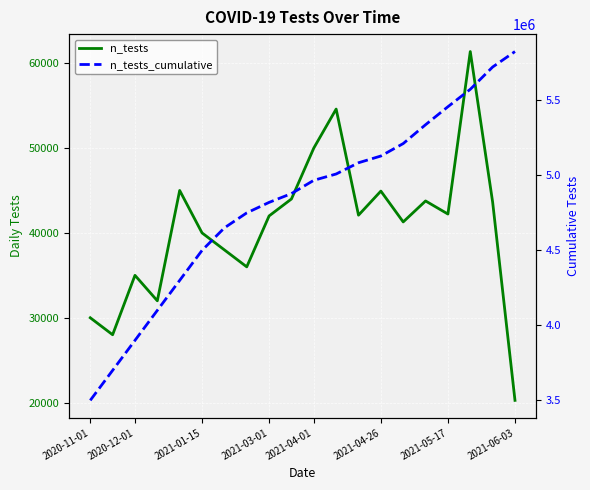

Reading left to right, extract all data points from this chart.

n_tests: 30000	28000	35000	32000	45000	40000	38000	36000	42000	44000	50000	54594	42089	44927	41294	43765	42223	61371	43638	20266
n_tests_cumulative: 3500000	3700000	3900000	4100000	4300000	4500000	4650000	4750000	4820000	4878675	4967185	5009274	5084200	5129127	5212177	5337838	5457837	5573875	5722534	5825579